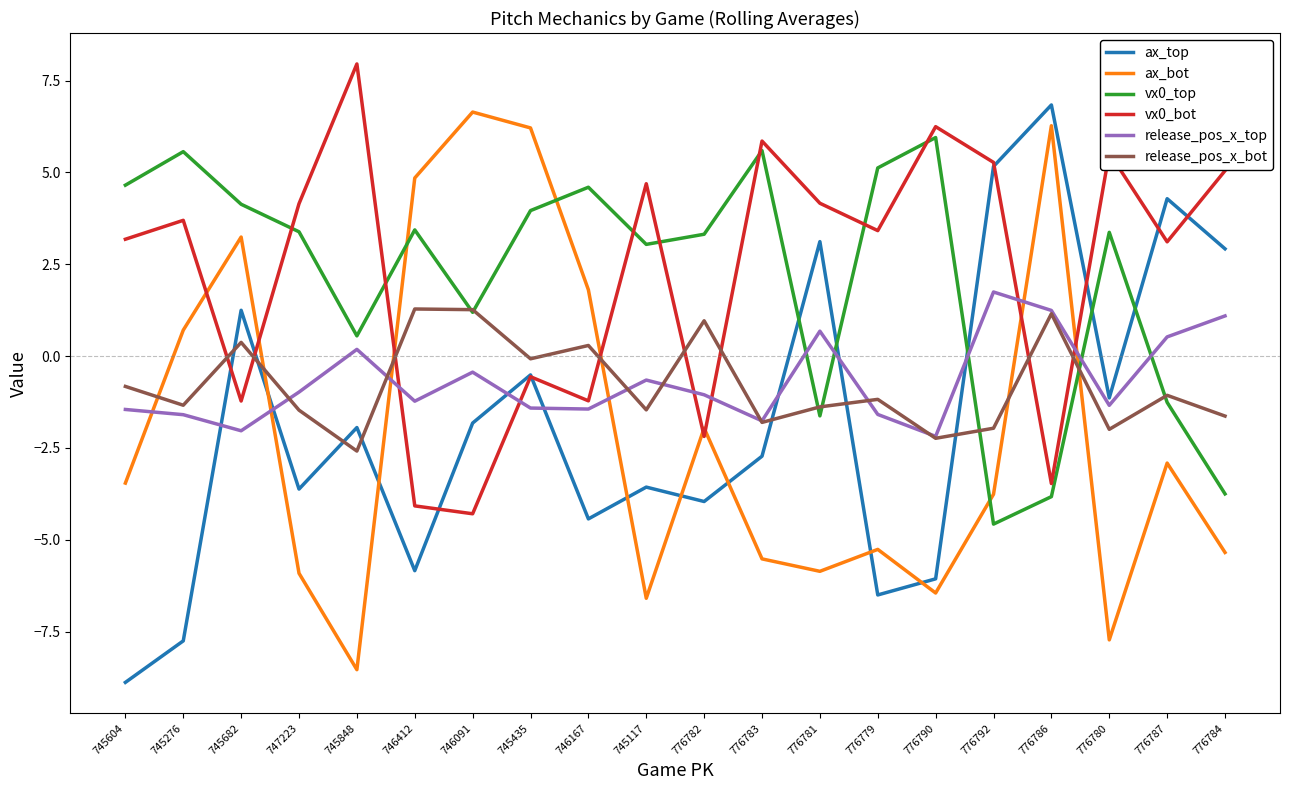

Where is vx0_top nearest to the value 0?

745848